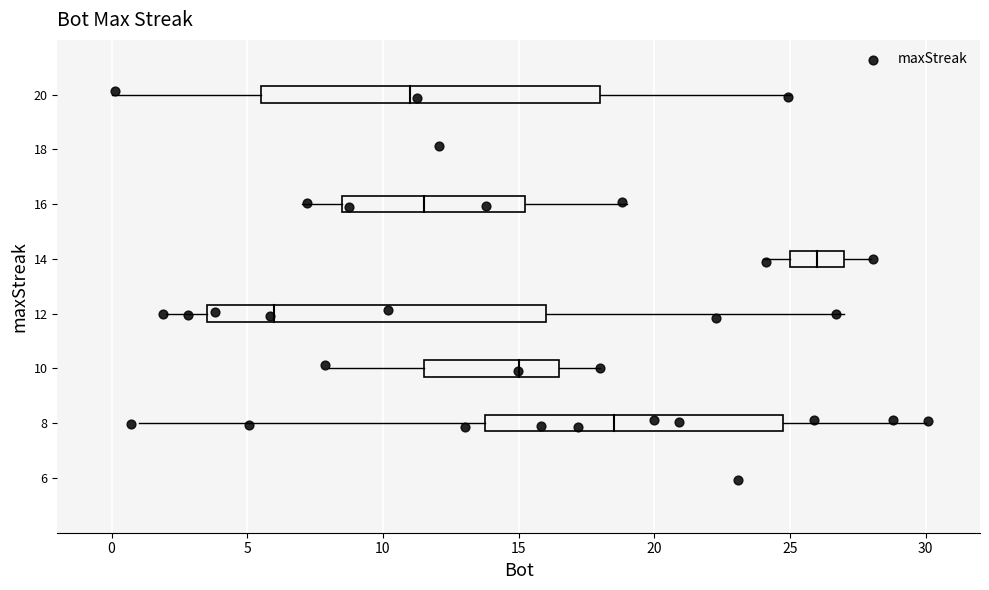

What is the range of Y values (max minus min)?

14.2